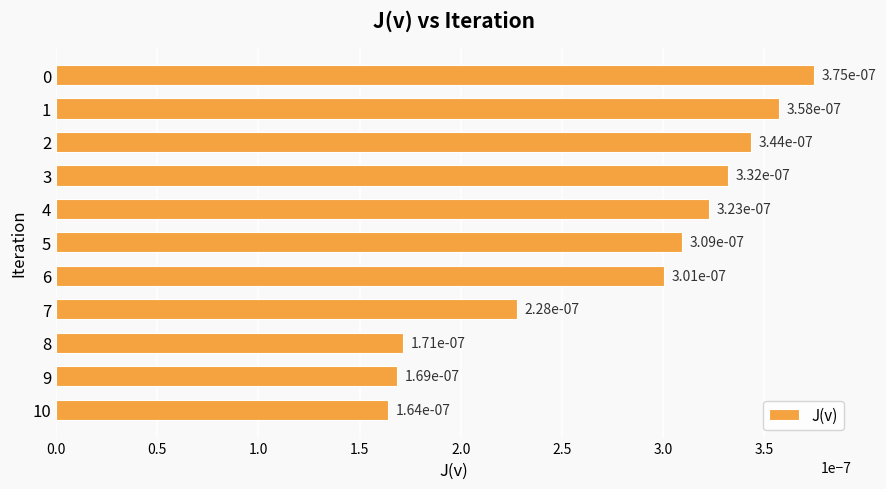

Which has a higher value, 8 or 9?

8